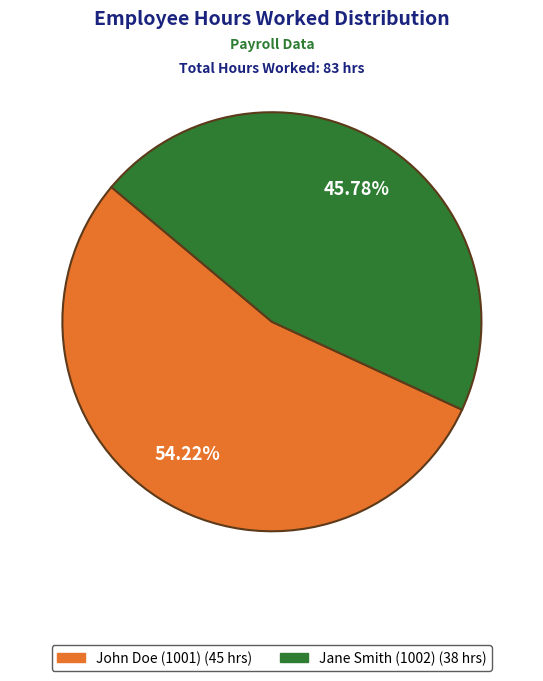

Rank the categories by value from highest to lowest.

John Doe (1001), Jane Smith (1002)